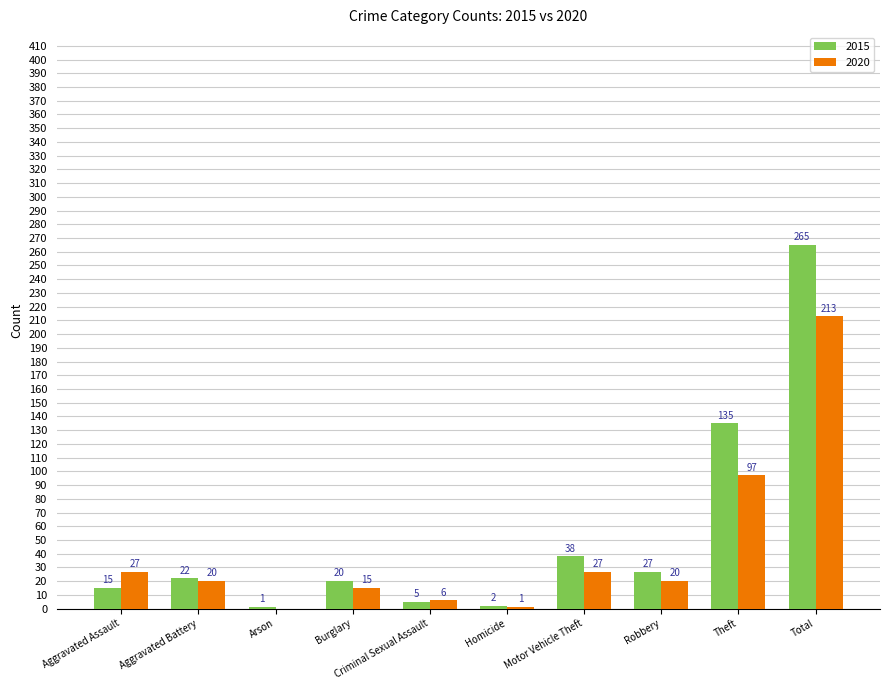

How many groups of bars are there?

10